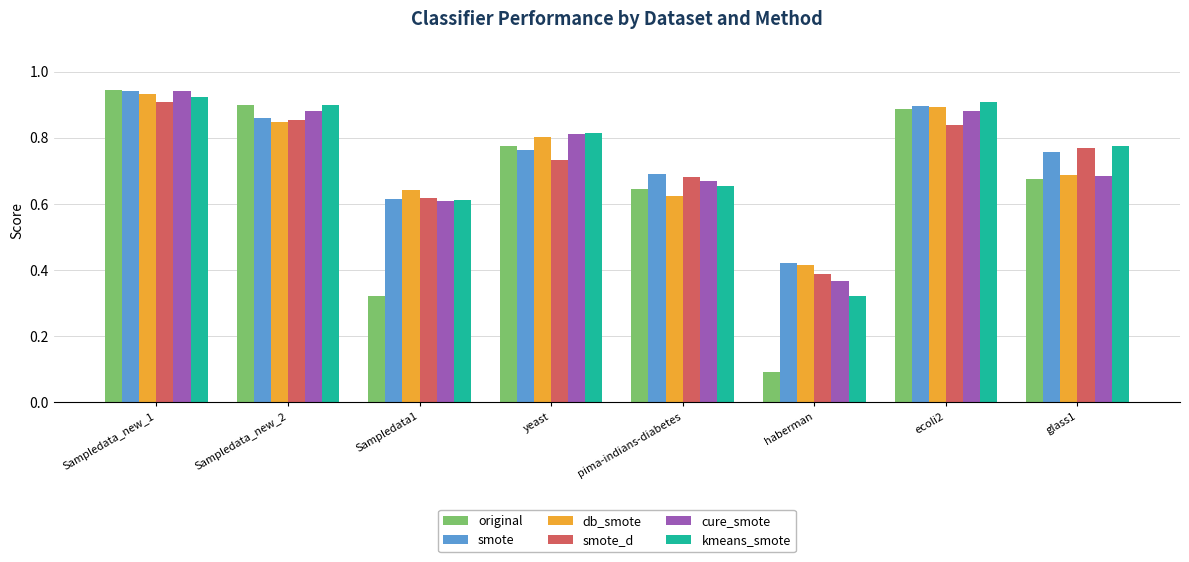

True or false: smote has a value of 0.5 at ecoli2.

False